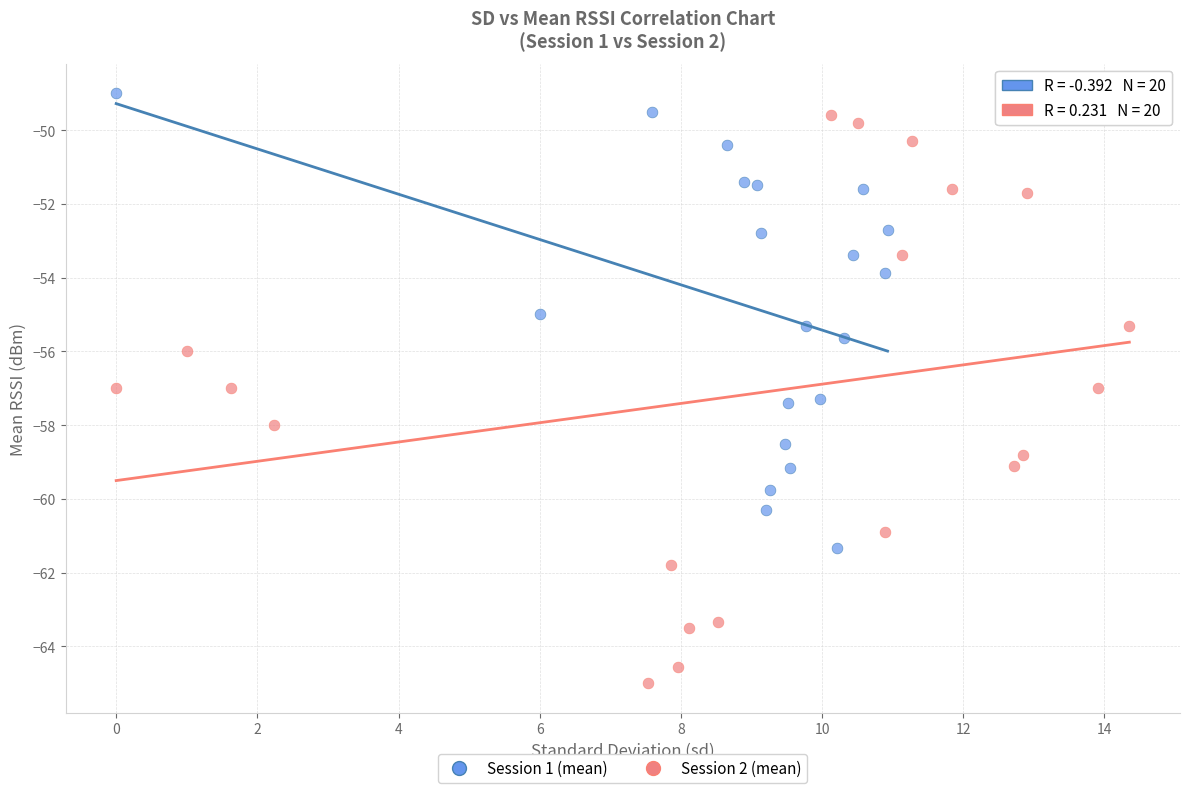

Which series reaches the minimum Y coordinate?

Session 2 (mean)